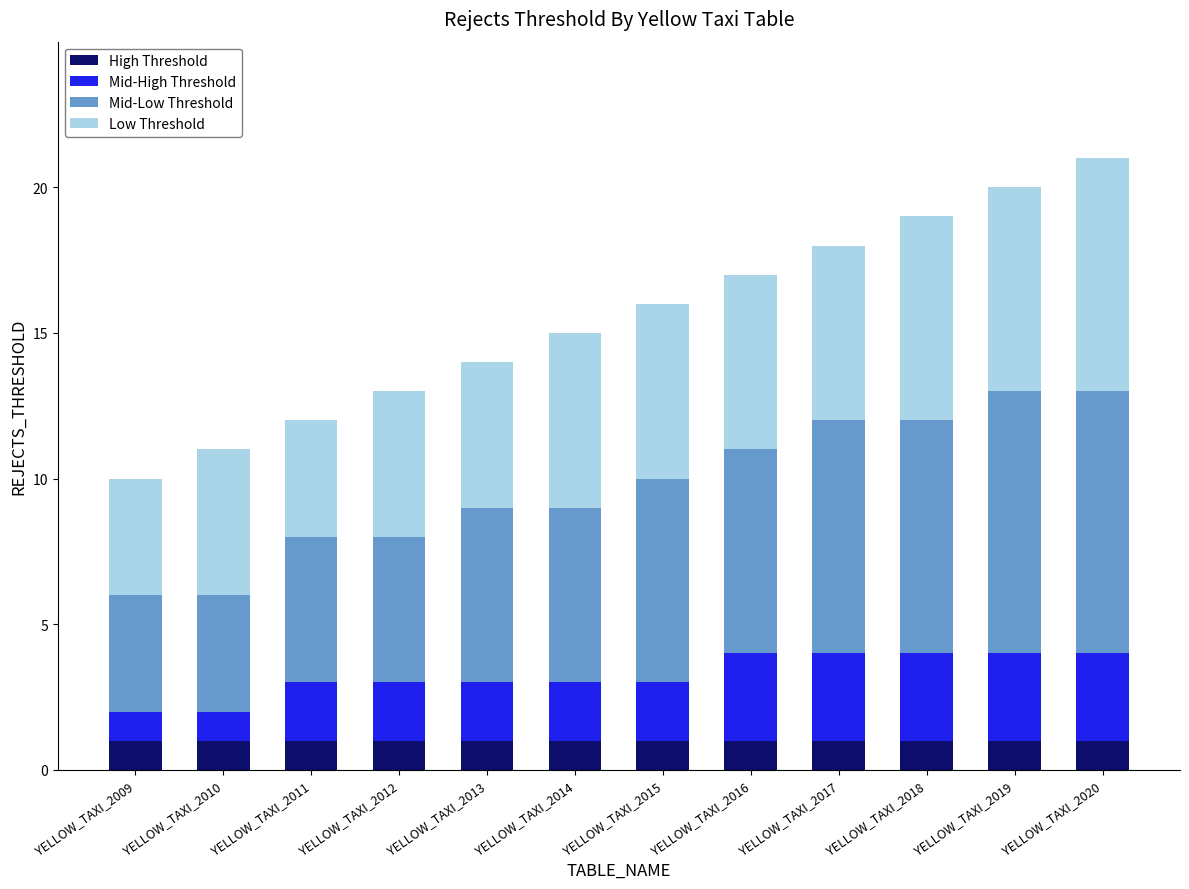

Is it true that High Threshold equals 1 at YELLOW_TAXI_2010?

True